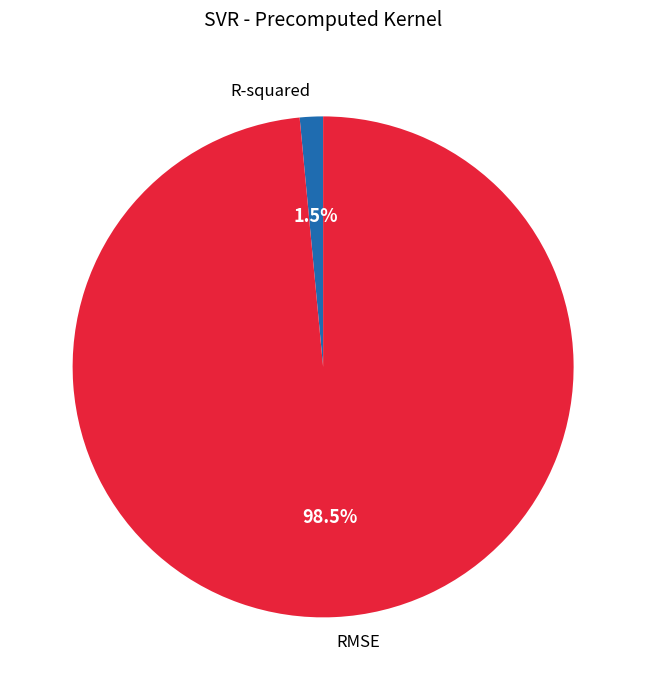

To the nearest percent, what is the average slice percentage?

50%